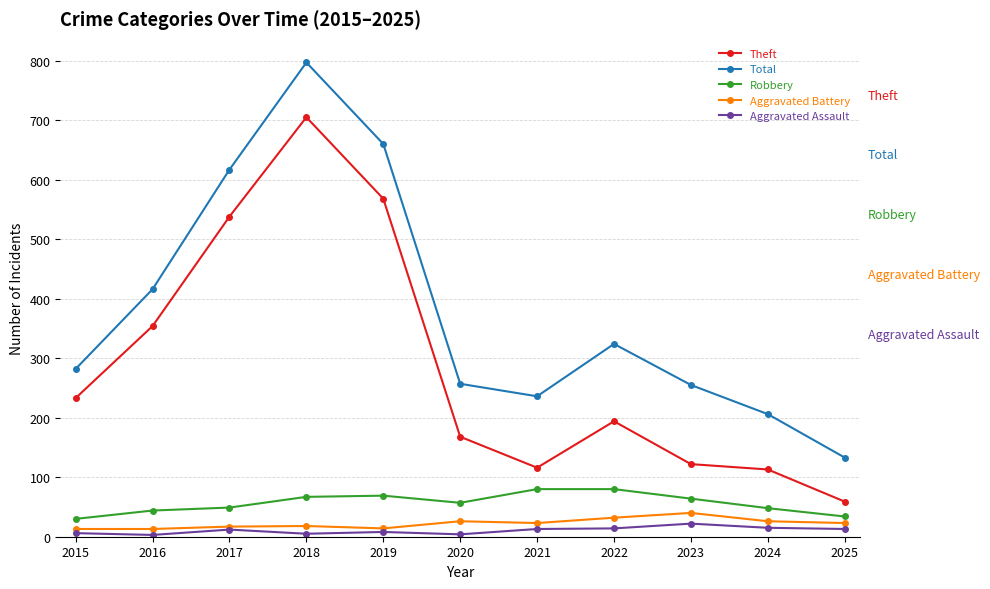

In Total, how many points are lower than both neighbors (excluding endpoints)?

1